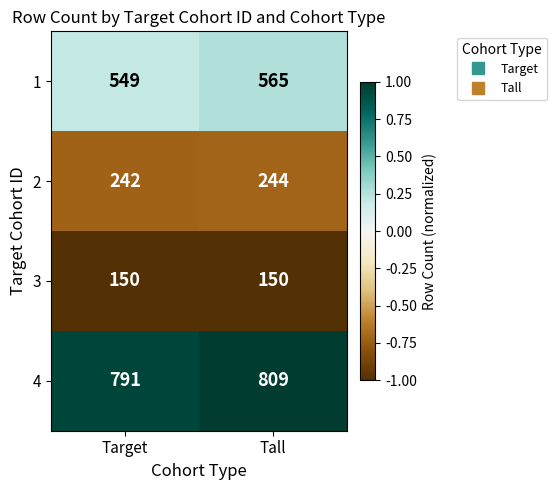

Reading left to right, list all the values displayed in this chart.

1: Target=549	Tall=565
2: Target=242	Tall=244
3: Target=150	Tall=150
4: Target=791	Tall=809